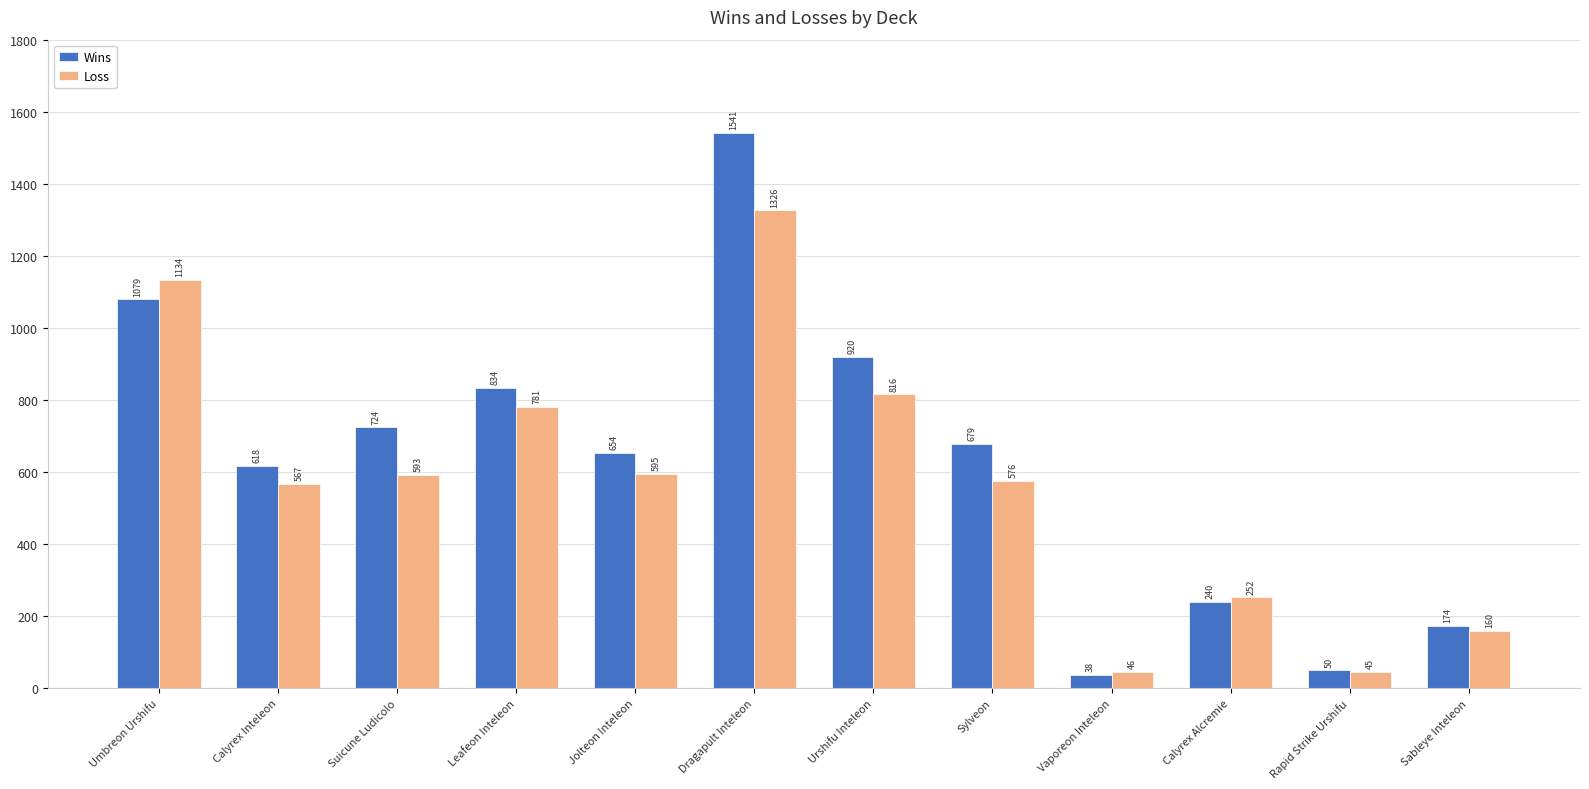

What is the label of the 11th bar from the right?

Calyrex Inteleon